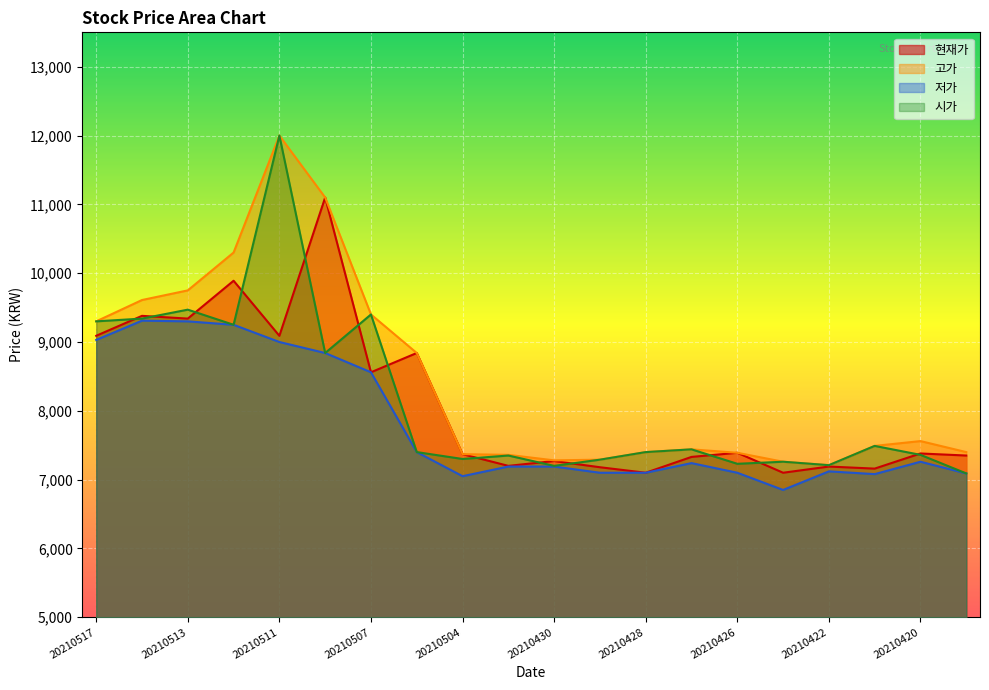

What is the minimum value for 시가?

7090